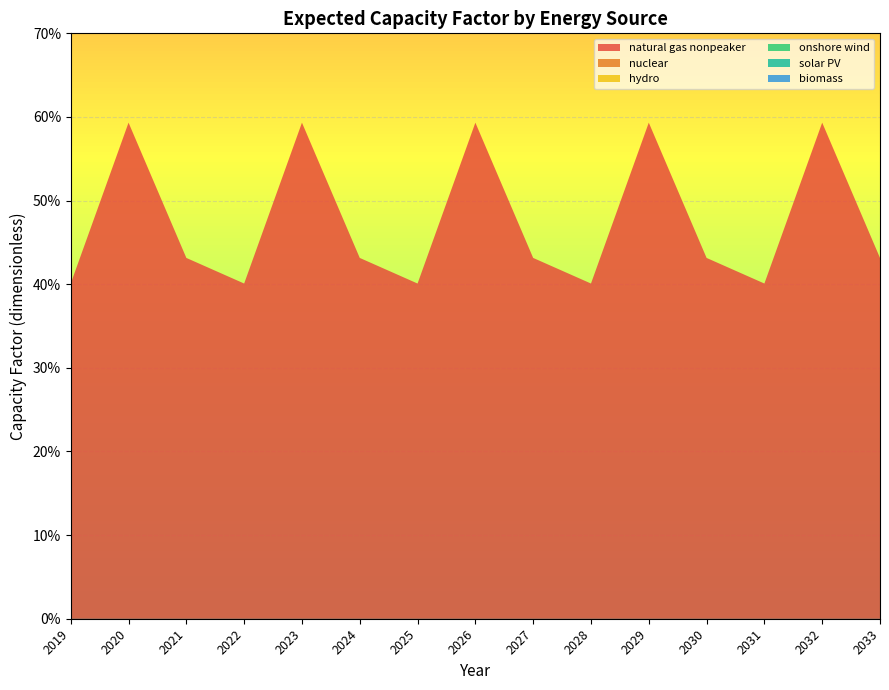

Reading left to right, what are all the values shown in this chart?

natural gas nonpeaker: 2019=0.4	2020=0.6	2021=0.4	2022=0.4	2023=0.6	2024=0.4	2025=0.4	2026=0.6	2027=0.4	2028=0.4	2029=0.6	2030=0.4	2031=0.4	2032=0.6	2033=0.4
nuclear: 2019=0.0	2020=0.0	2021=0.0	2022=0.0	2023=0.0	2024=0.0	2025=0.0	2026=0.0	2027=0.0	2028=0.0	2029=0.0	2030=0.0	2031=0.0	2032=0.0	2033=0.0
hydro: 2019=0.0	2020=0.0	2021=0.0	2022=0.0	2023=0.0	2024=0.0	2025=0.0	2026=0.0	2027=0.0	2028=0.0	2029=0.0	2030=0.0	2031=0.0	2032=0.0	2033=0.0
onshore wind: 2019=0.0	2020=0.0	2021=0.0	2022=0.0	2023=0.0	2024=0.0	2025=0.0	2026=0.0	2027=0.0	2028=0.0	2029=0.0	2030=0.0	2031=0.0	2032=0.0	2033=0.0
solar PV: 2019=0.0	2020=0.0	2021=0.0	2022=0.0	2023=0.0	2024=0.0	2025=0.0	2026=0.0	2027=0.0	2028=0.0	2029=0.0	2030=0.0	2031=0.0	2032=0.0	2033=0.0
biomass: 2019=0.0	2020=0.0	2021=0.0	2022=0.0	2023=0.0	2024=0.0	2025=0.0	2026=0.0	2027=0.0	2028=0.0	2029=0.0	2030=0.0	2031=0.0	2032=0.0	2033=0.0